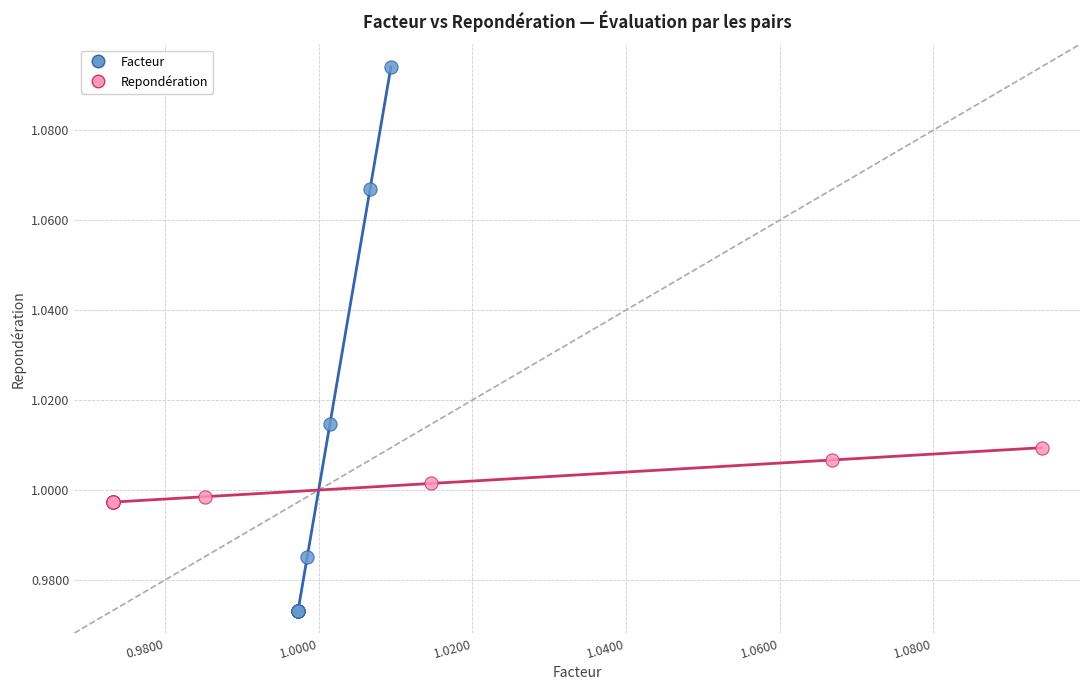

Which series has the widest spread of Y values?

Facteur